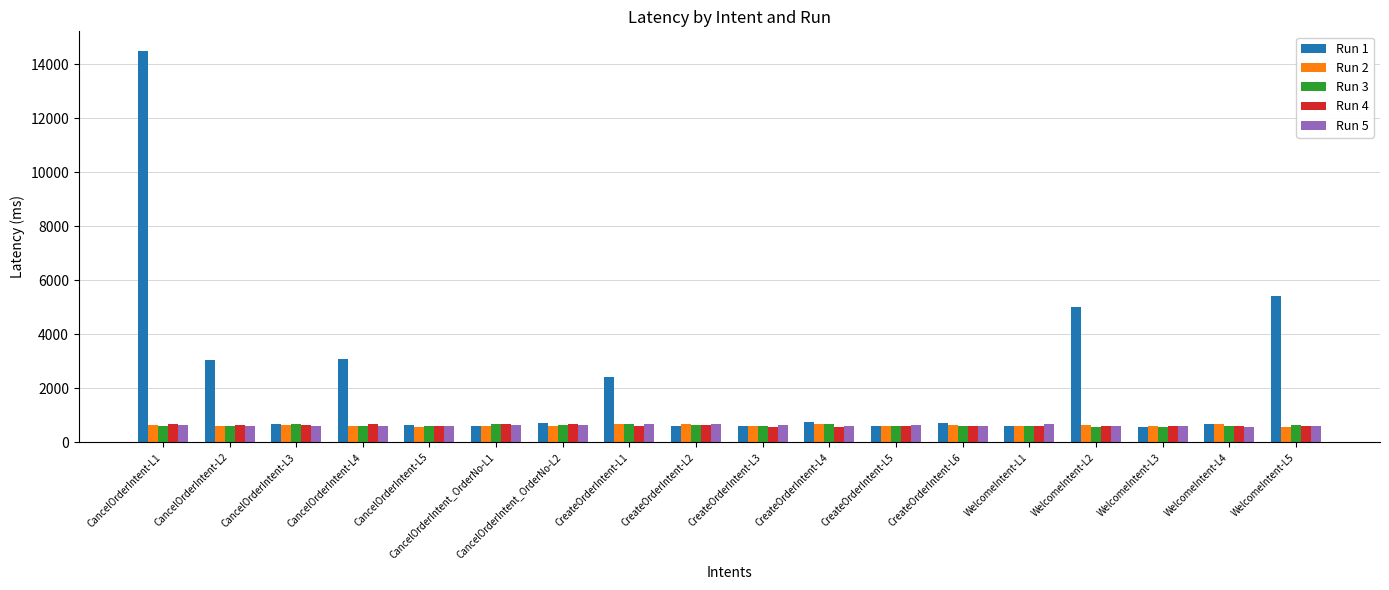

The Run 2 series shows 621 at CancelOrderIntent-L2. True or false?

True